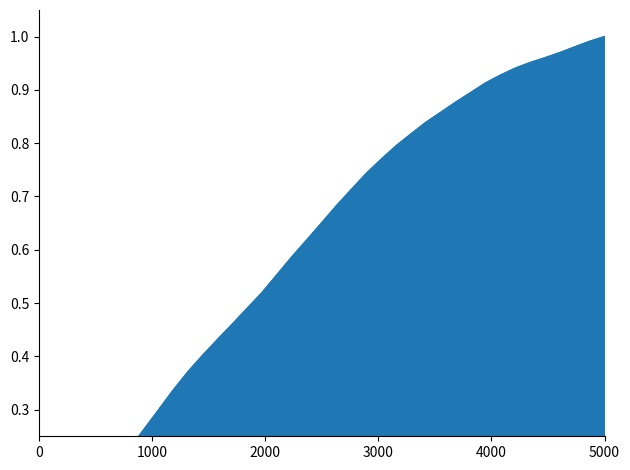

Read the value at 2021-02-01.

1.0